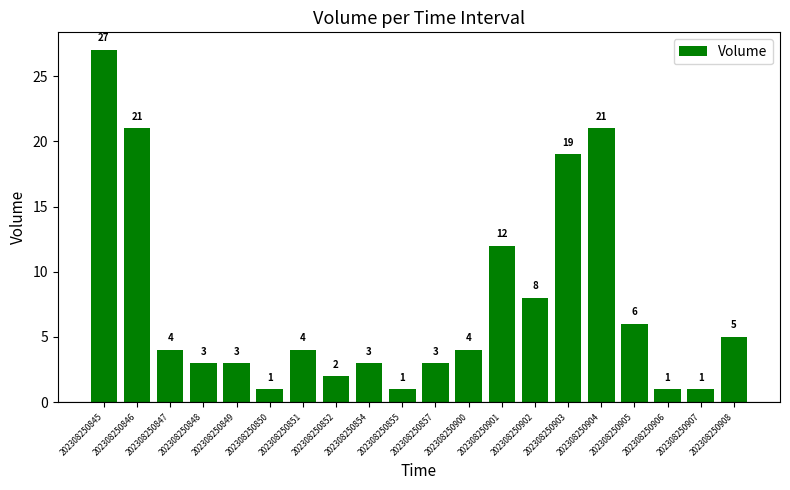

Reading left to right, transcribe all the data shown in this chart.

27	21	4	3	3	1	4	2	3	1	3	4	12	8	19	21	6	1	1	5